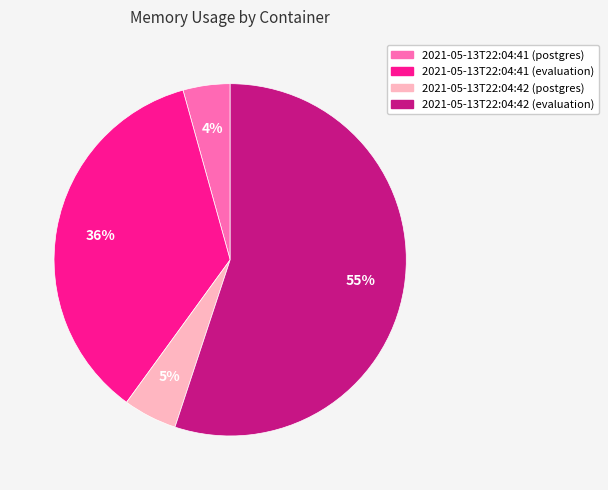

To the nearest percent, what is the difference between the largest and smallest slice percentages?

51%